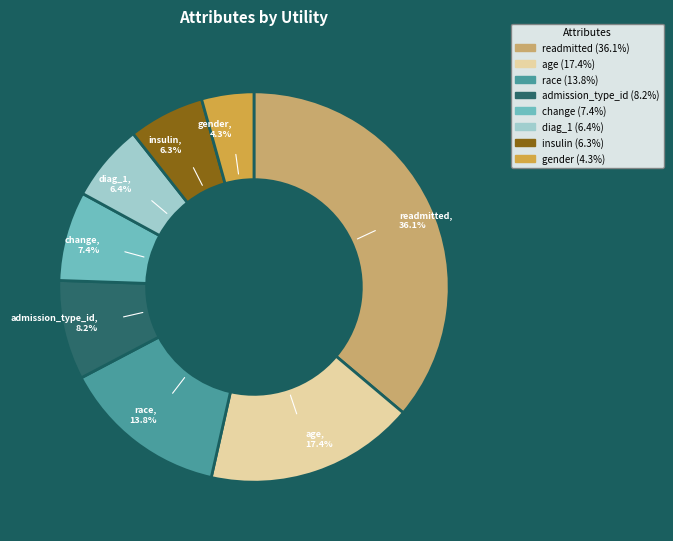

Is there a majority slice in this chart?

No